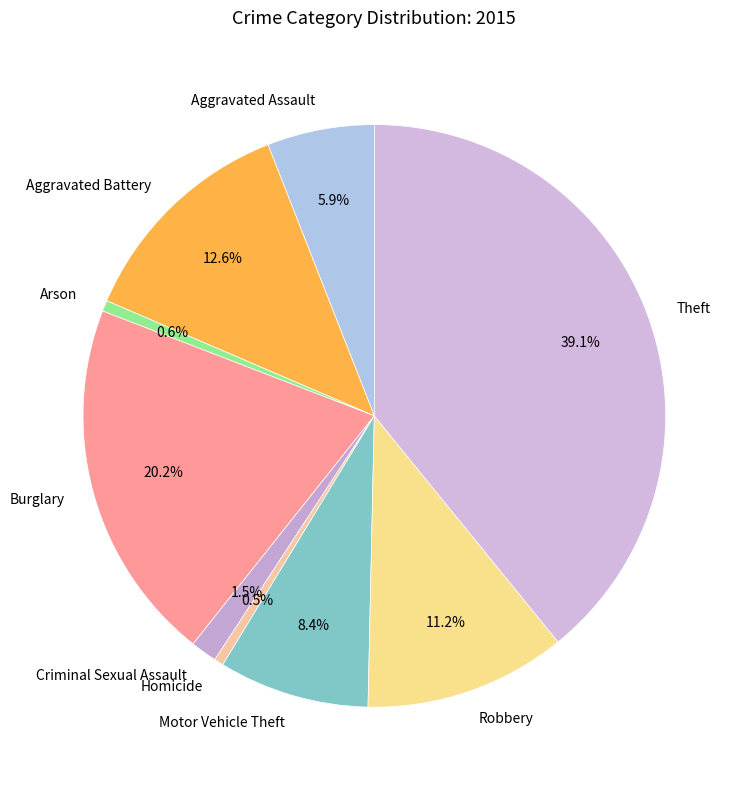

Which category has the biggest portion of the pie?

Theft